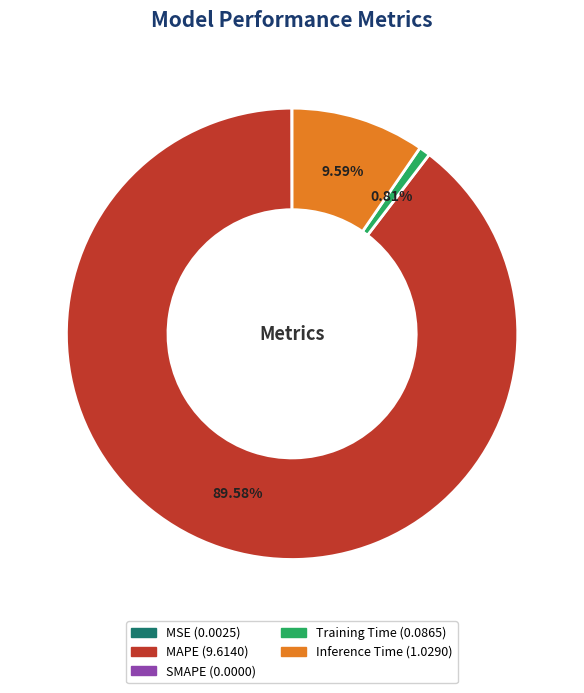

To the nearest percent, what is the average slice percentage?

25%